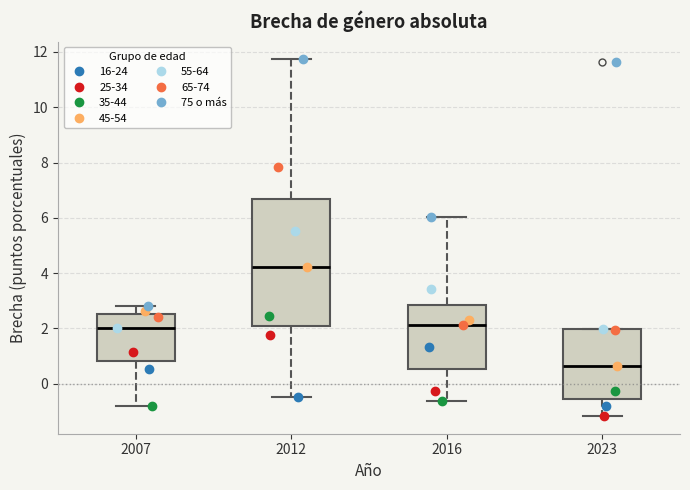

Where does the median line of the box at x = 2007 sit on the y-axis? The values are not printed on the chart, so give them approximately, as read against the axis.

2.0